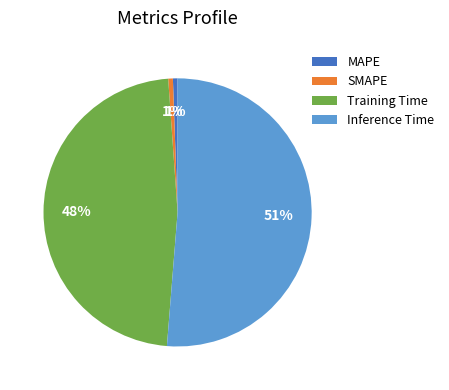

Which has a higher value, MAPE or Training Time?

Training Time